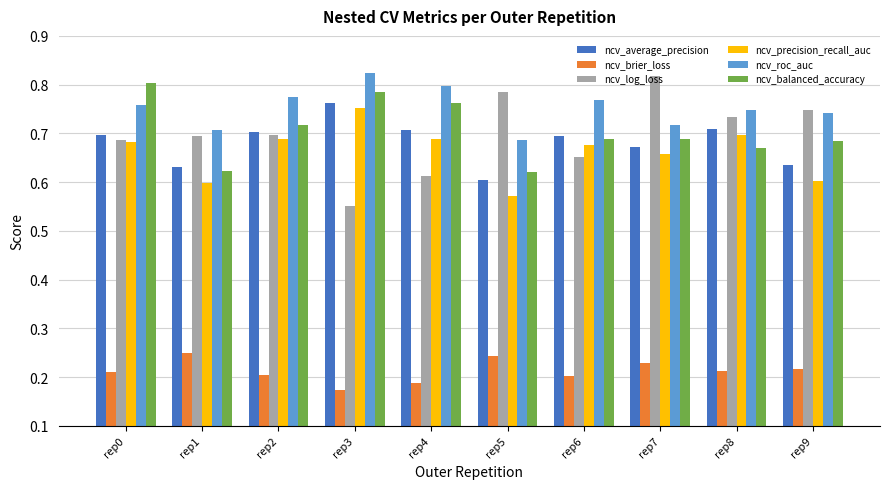

At which label is ncv_average_precision closest to 0?

rep5